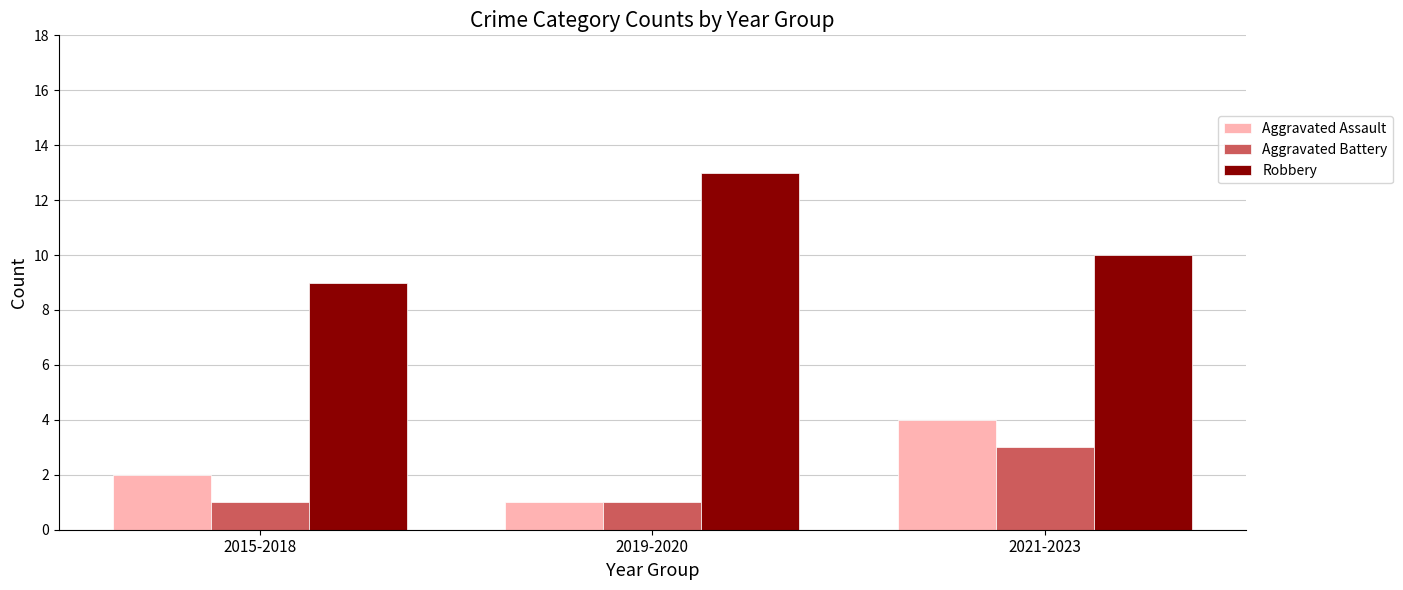

List the labels in order of Robbery value, smallest first.

2015-2018, 2021-2023, 2019-2020